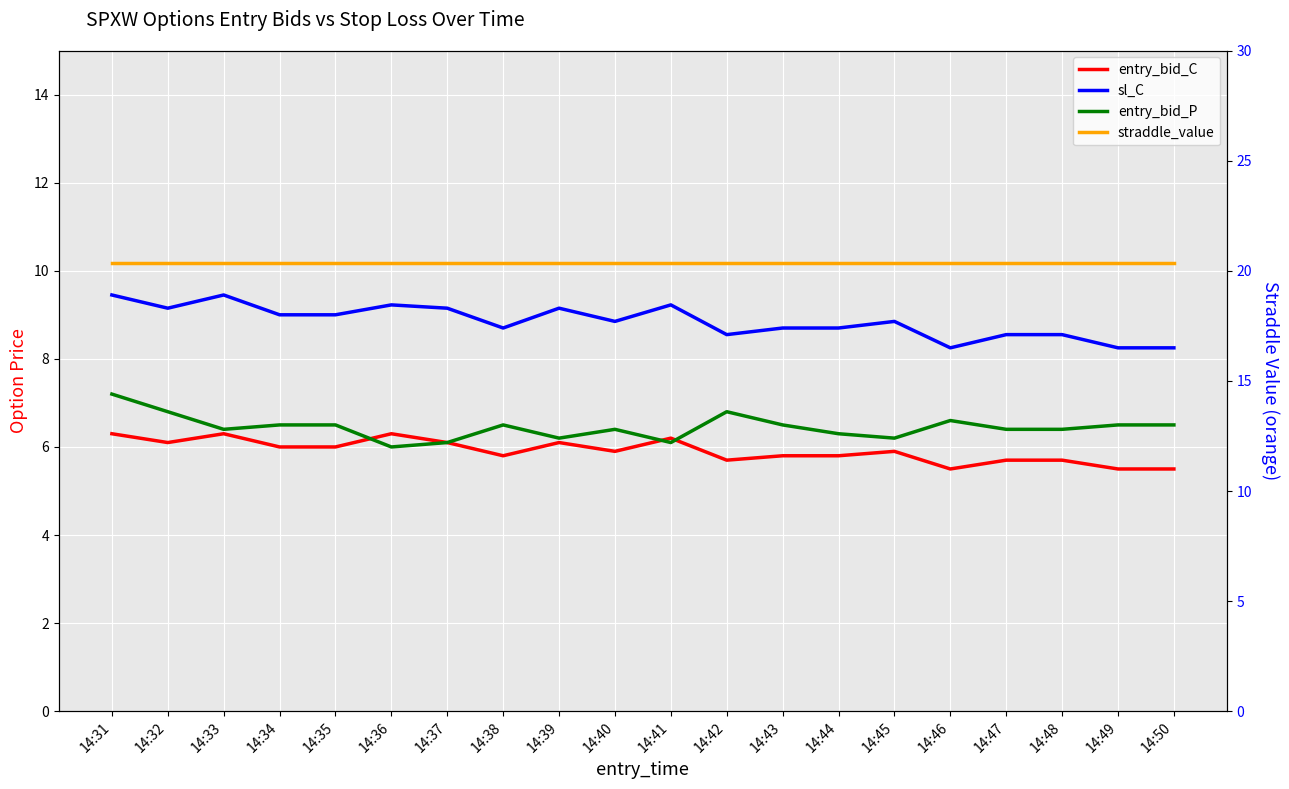

Which series has the largest total across all categories?

straddle_value